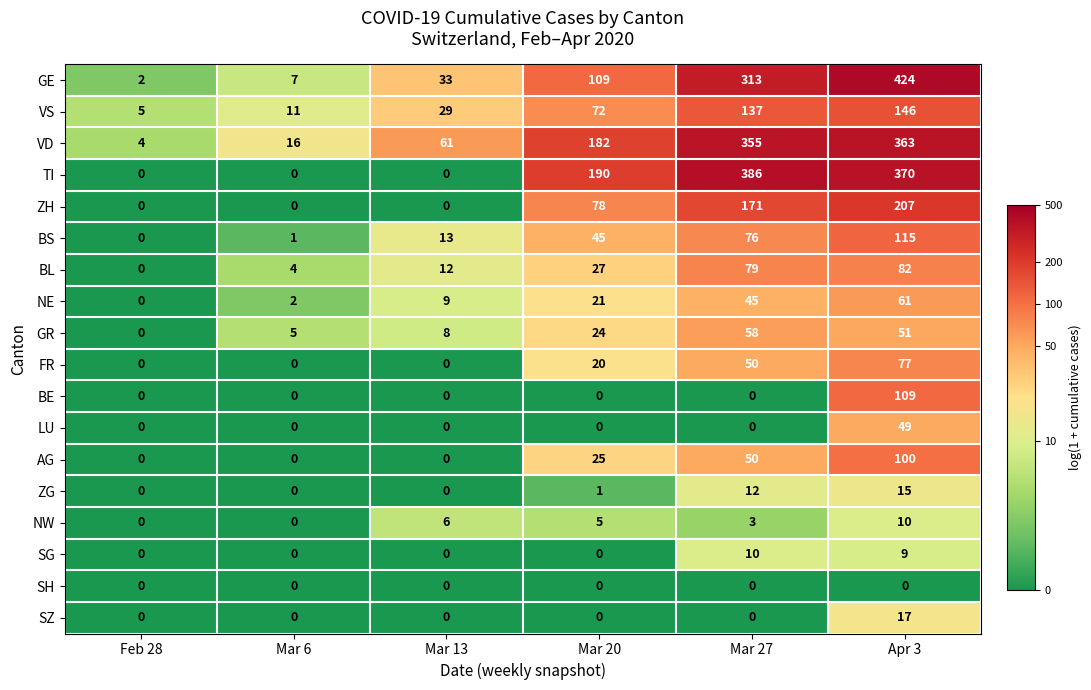

Where is TI nearest to the value 193?

Mar 20